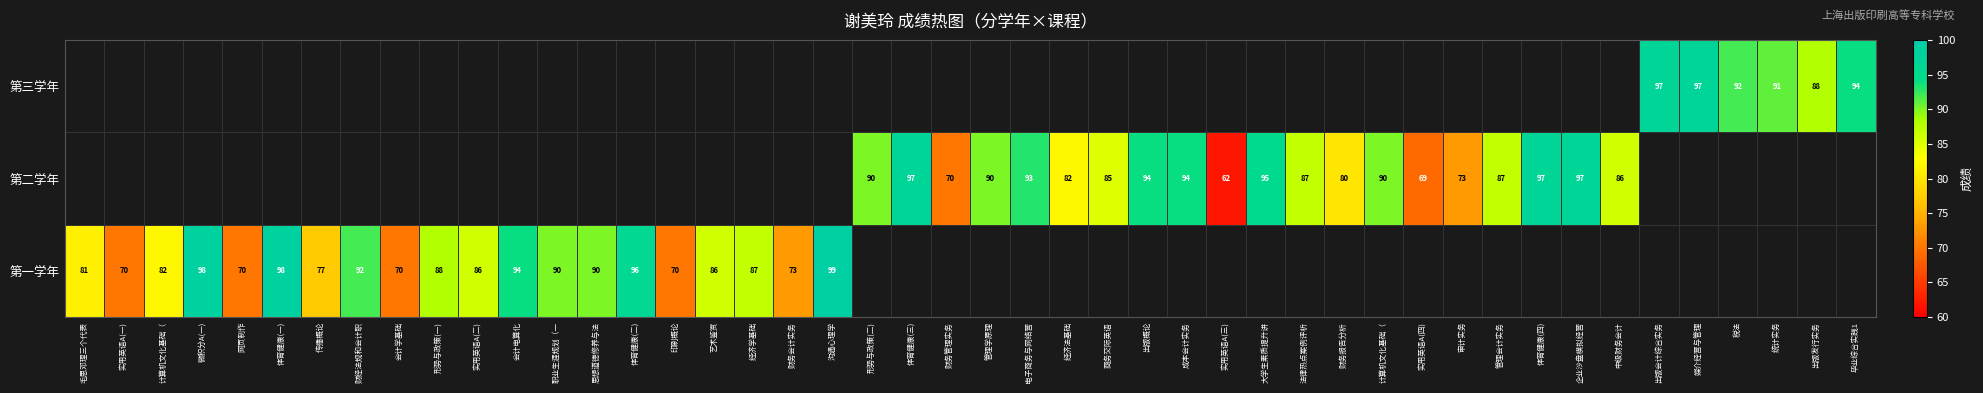

Which label corresponds to the largest value in the chart?

沟通心理学